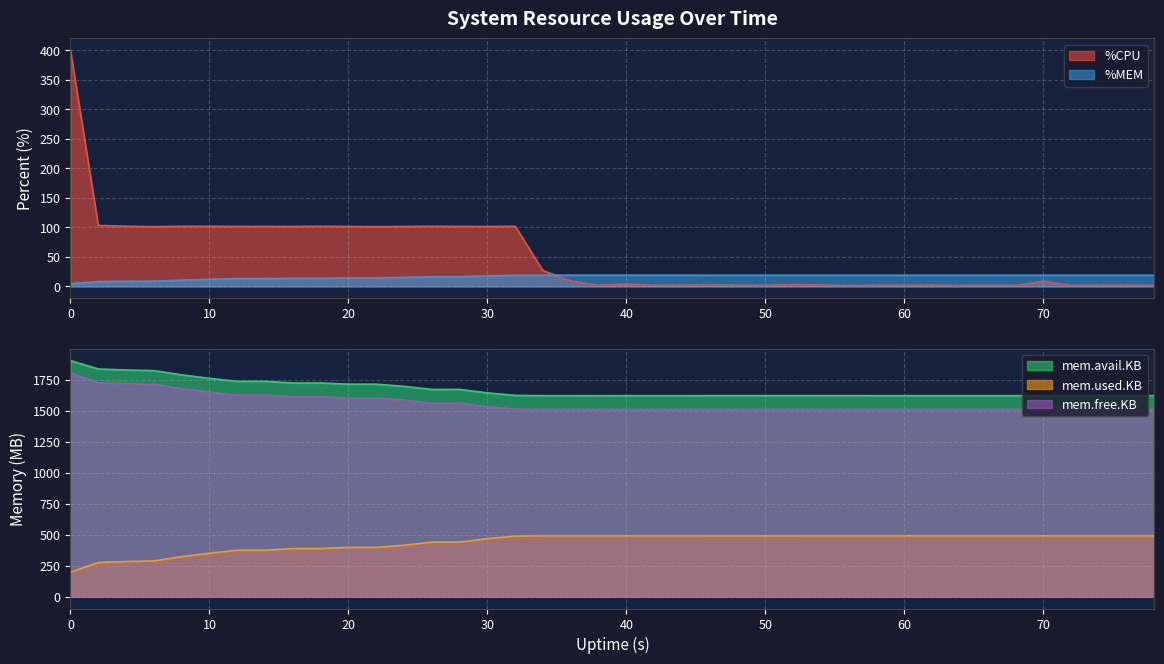

How many values in the %CPU series exceed 8?

20